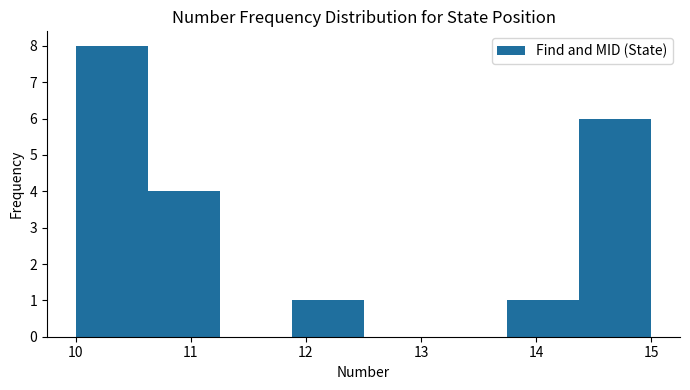

Reading left to right, list every bar in this chart as the range it spans on the x-axis followed by its height. Neither the bar edges nor the heights are printed on the chart, so give them approximately, as read against the axes.

10.0 to 10.6: 8
10.6 to 11.3: 4
11.3 to 11.9: 0
11.9 to 12.5: 1
12.5 to 13.1: 0
13.1 to 13.8: 0
13.8 to 14.4: 1
14.4 to 15.0: 6